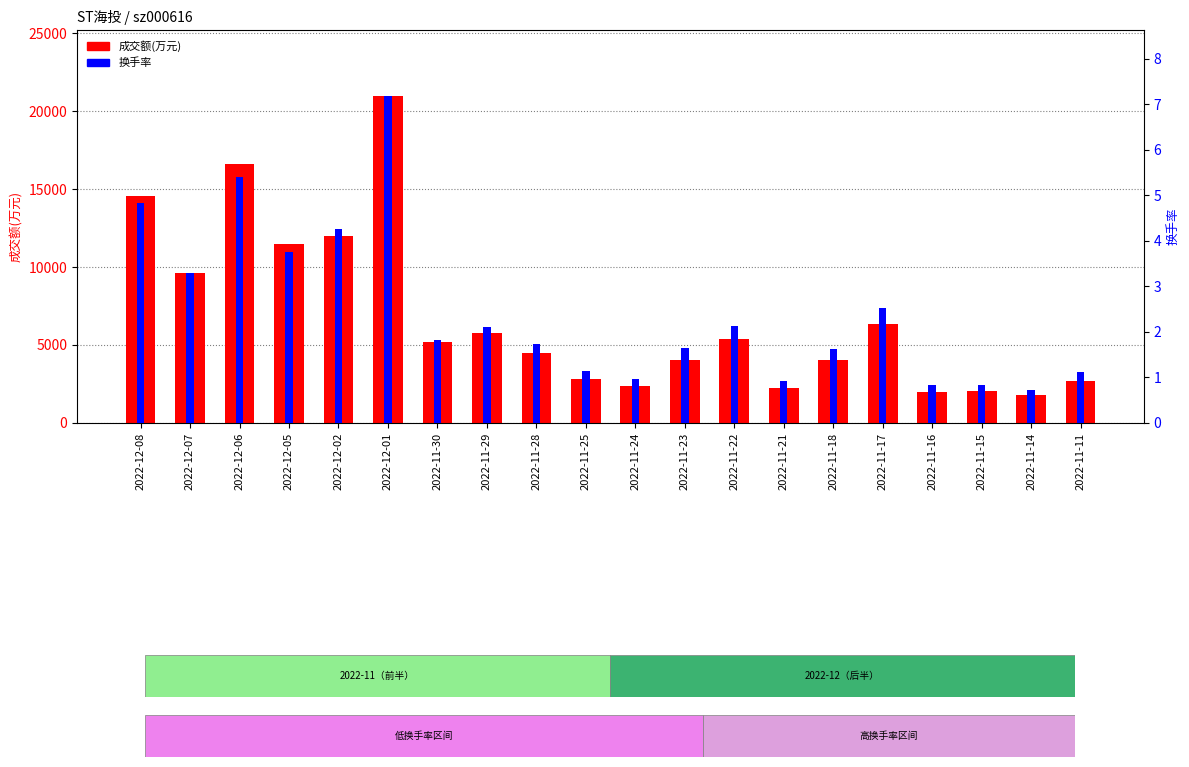

Which series has the largest total across all categories?

成交额(万元)